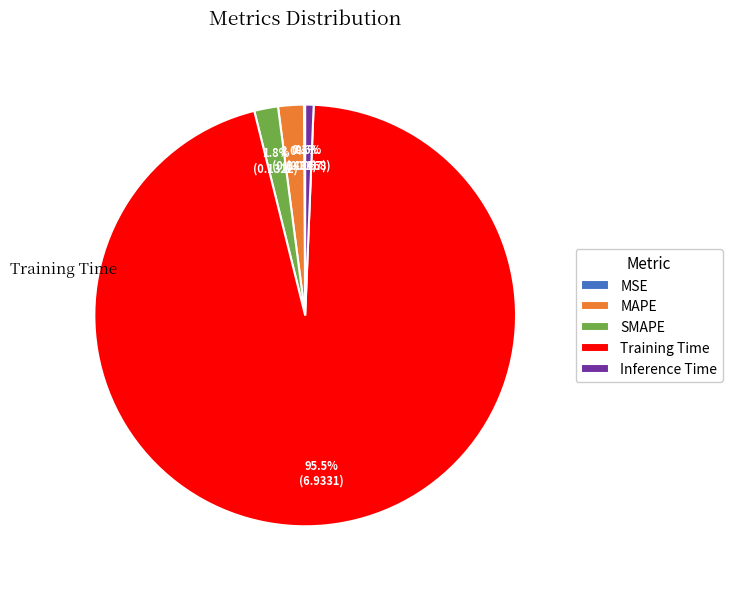

Is the sum of Training Time and Inference Time greater than half?

Yes